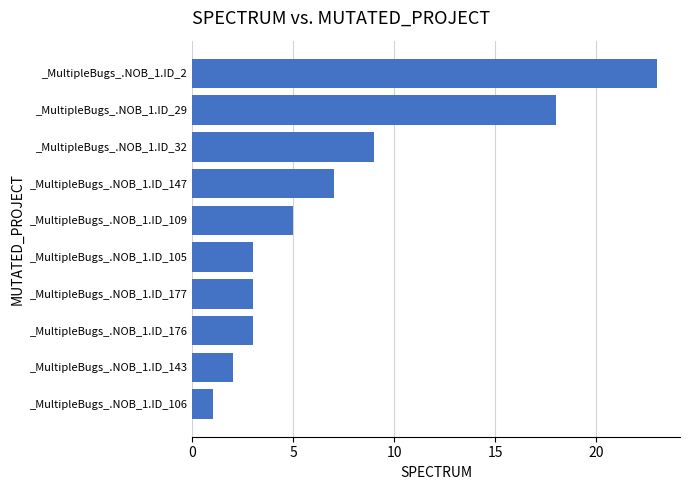

How many series are shown in this chart?

1